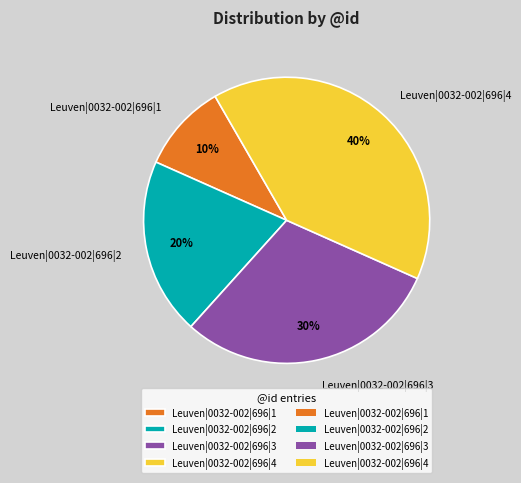

To the nearest percent, what is the difference between the largest and smallest slice percentages?

30%